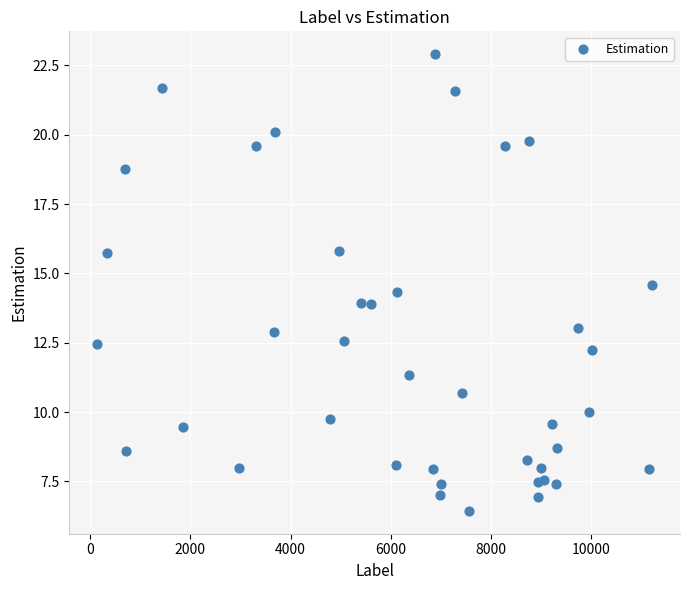

What is the range of Y values (max minus min)?

16.5